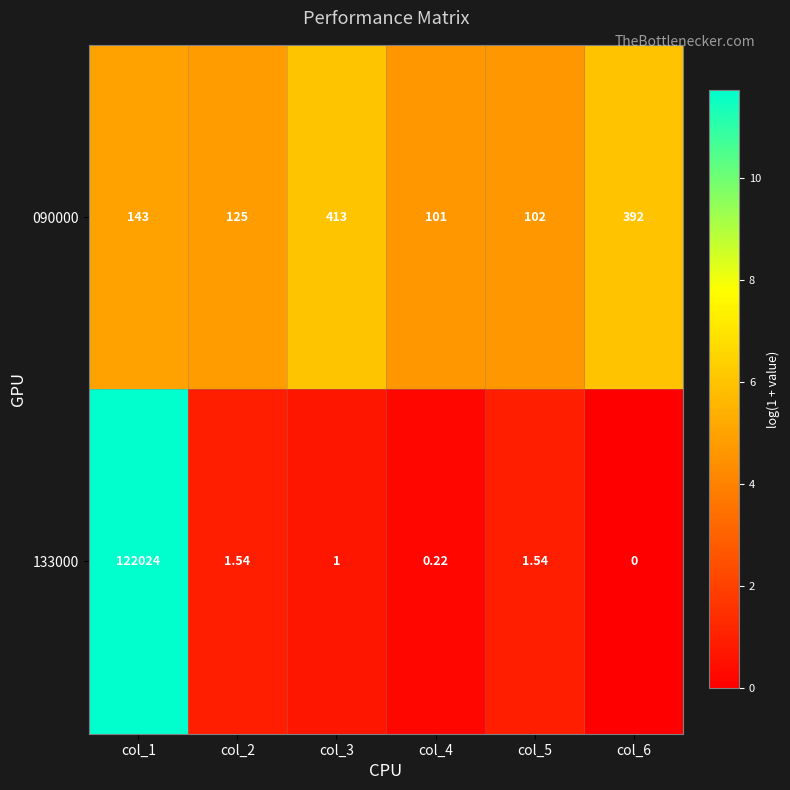

Is the value of 133000 at col_5 greater than the value of 090000 at col_5?

No